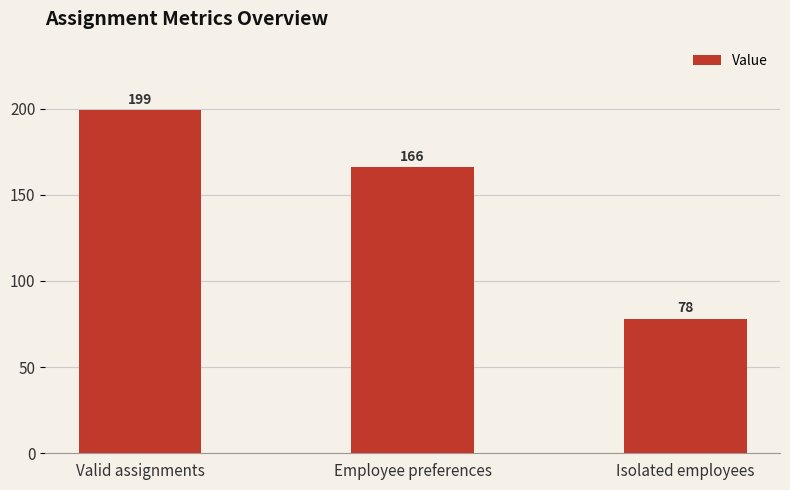

What position from the right is Isolated employees?

1